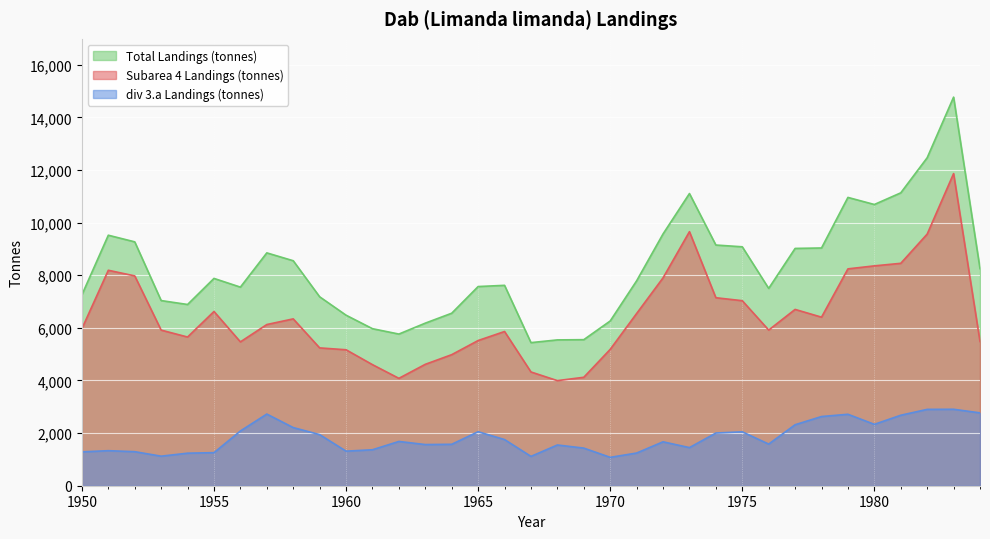

How many values in the Total Landings (tonnes) series are below 7788?

17